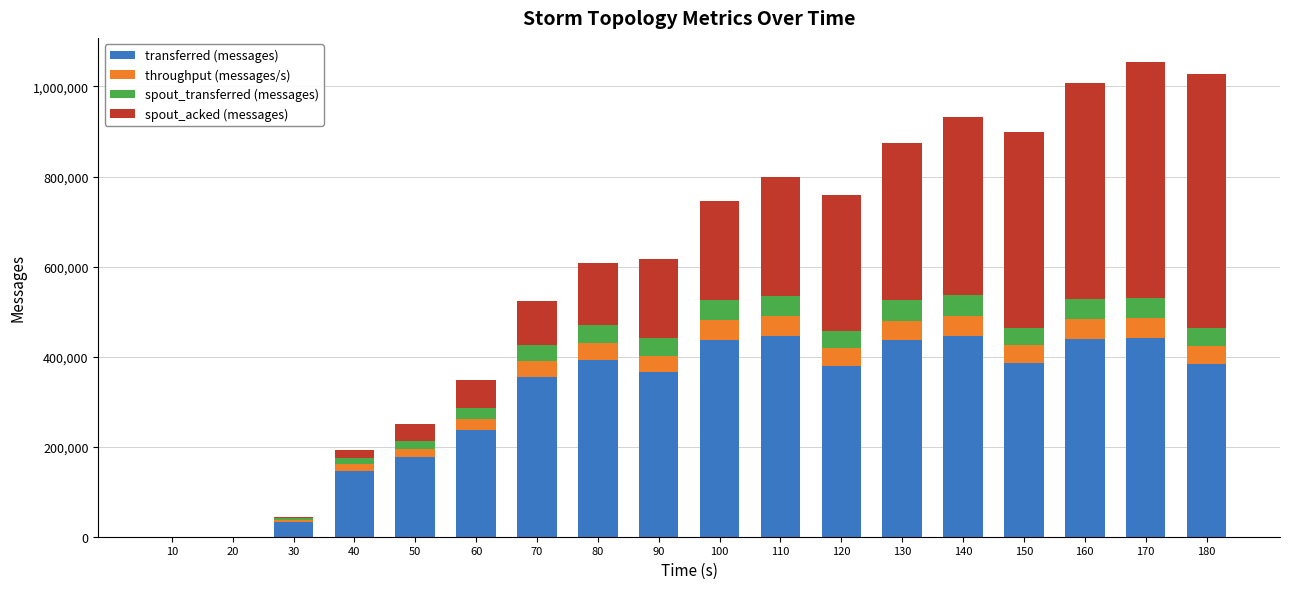

What is the highest value of the transferred (messages) series?

446600